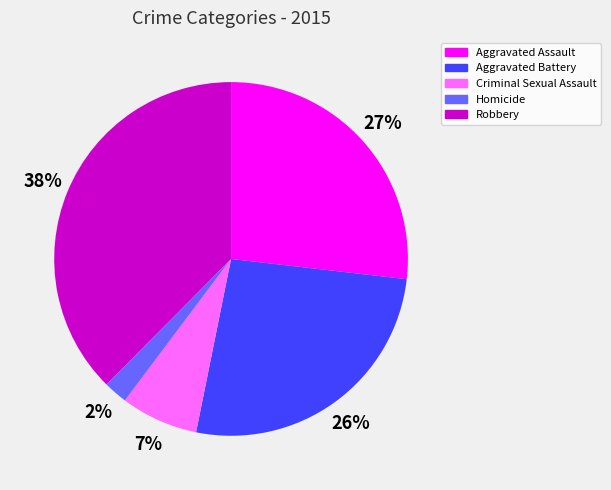

Is there any slice that represents more than half of the pie?

No